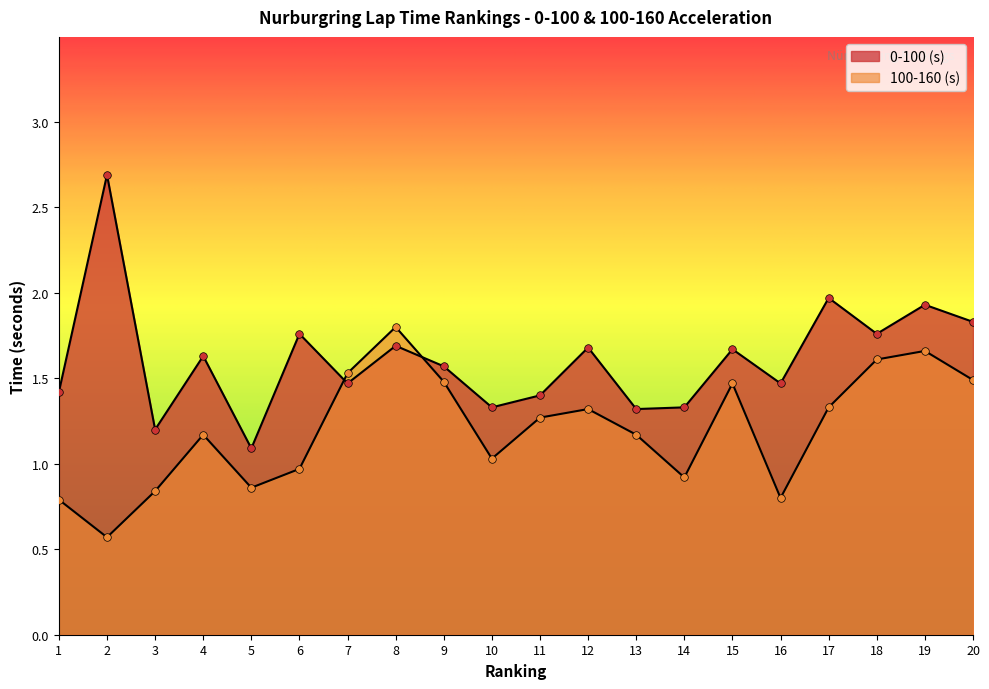

Which series has the largest total across all categories?

0-100 (s)